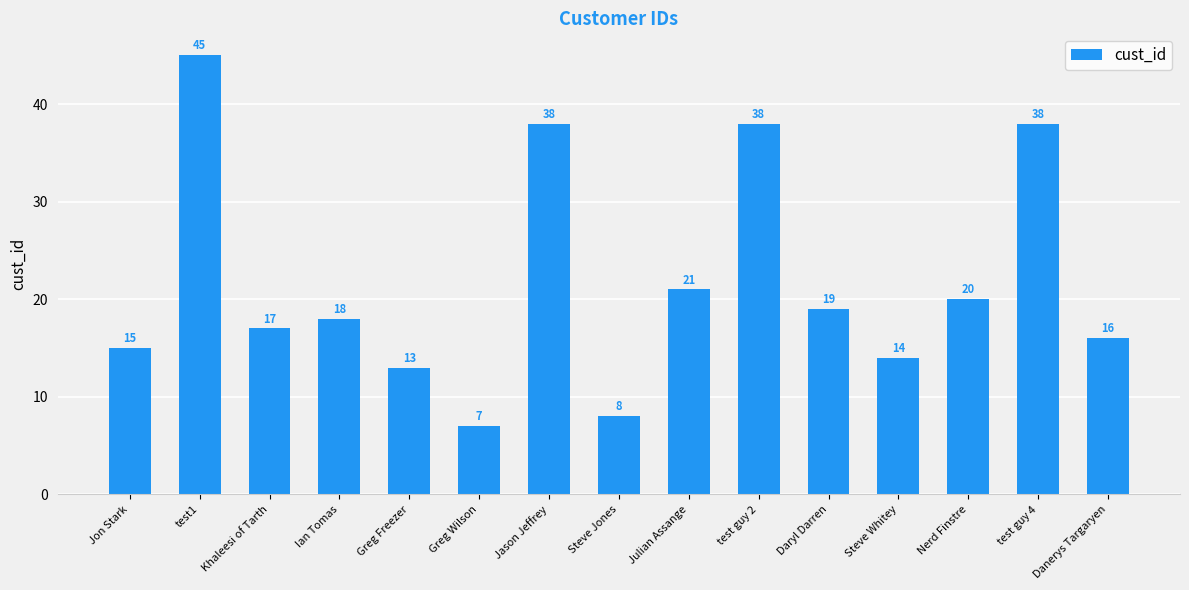

At which category does the chart reach its minimum across all series?

Greg Wilson